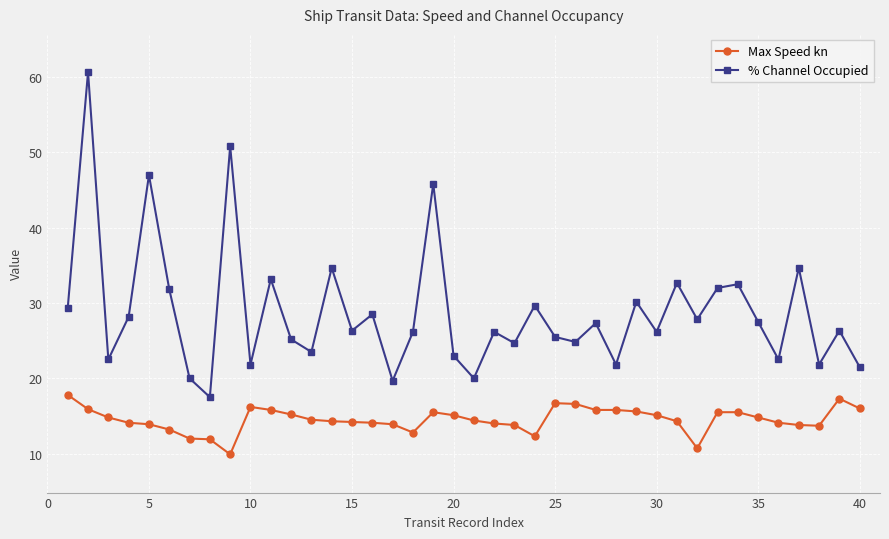

Which series has the widest spread of values?

% Channel Occupied